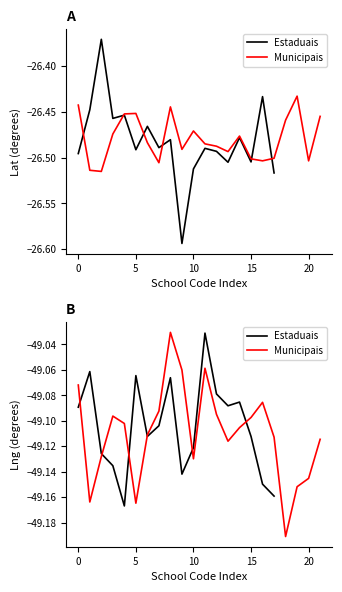

What is the highest value of the Lat (Estaduais) series?

-26.4